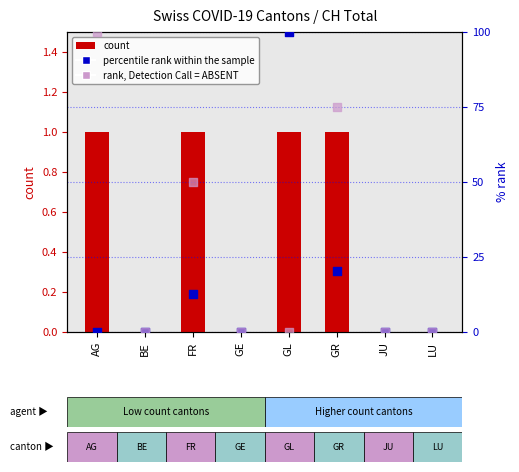

At which category is the sum across all series the highest?

AG